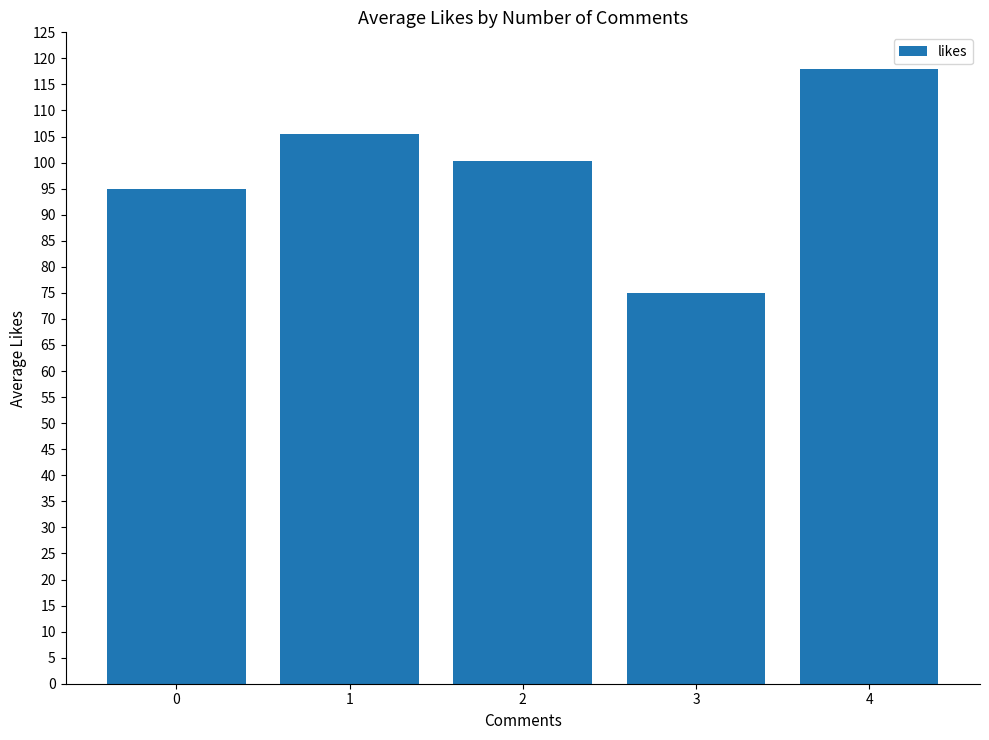

How many series are shown in this chart?

1